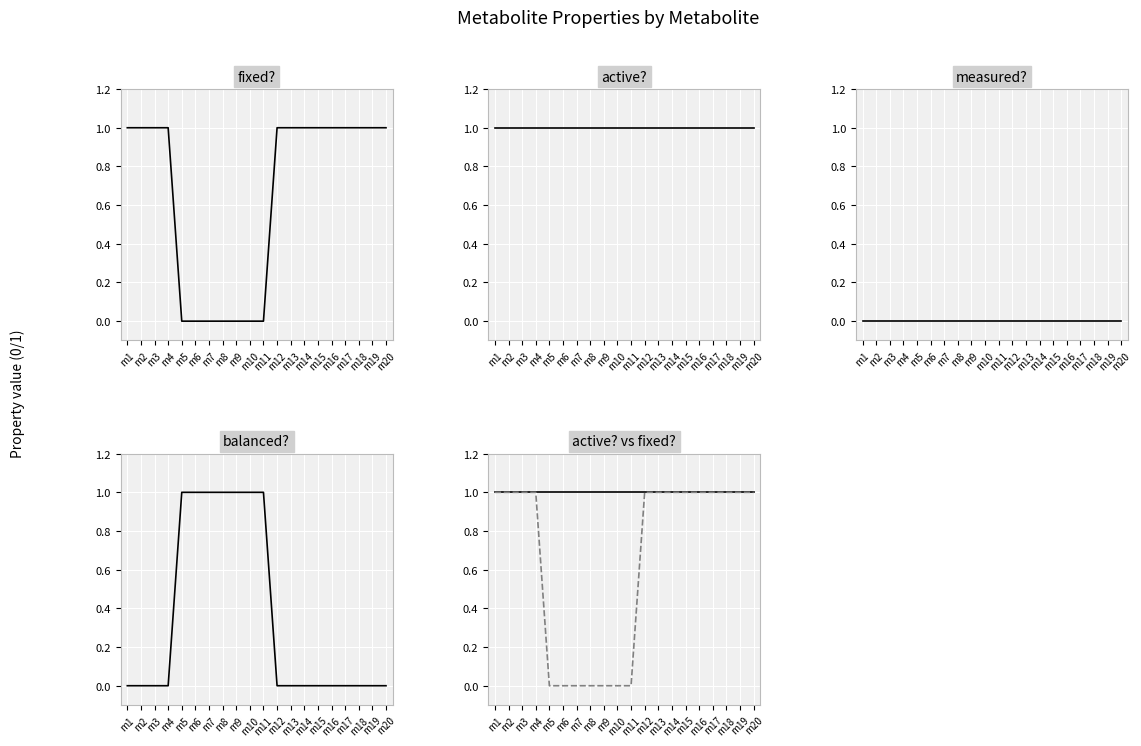

True or false: active? and measured? cross at least once.

False